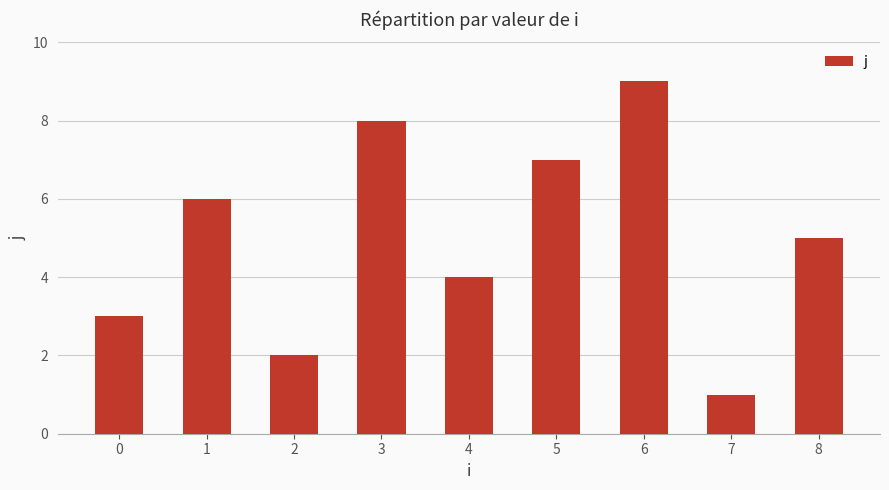

How many values are below 5?

4